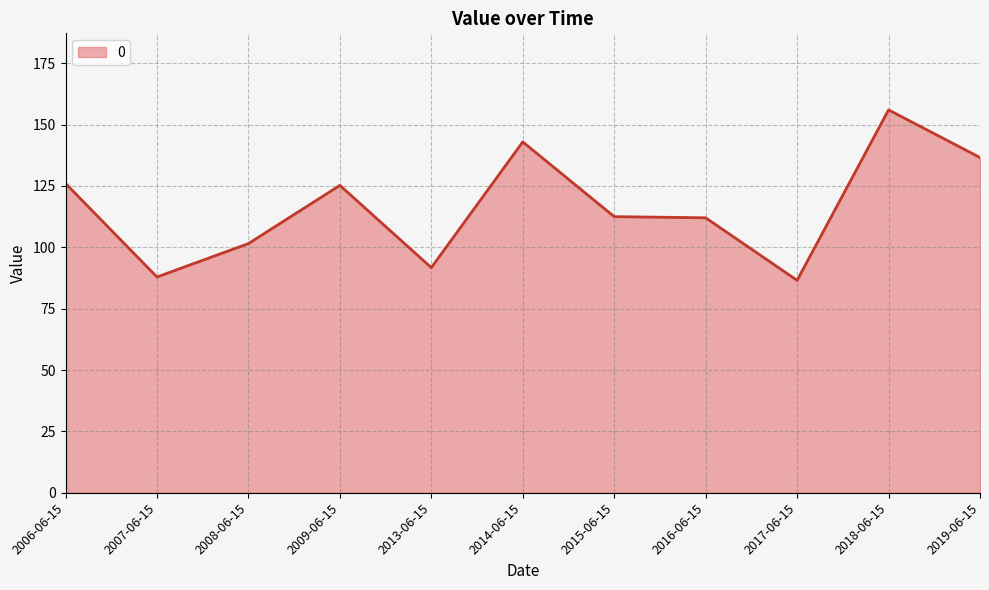

What is the sum of all values?

1279.1